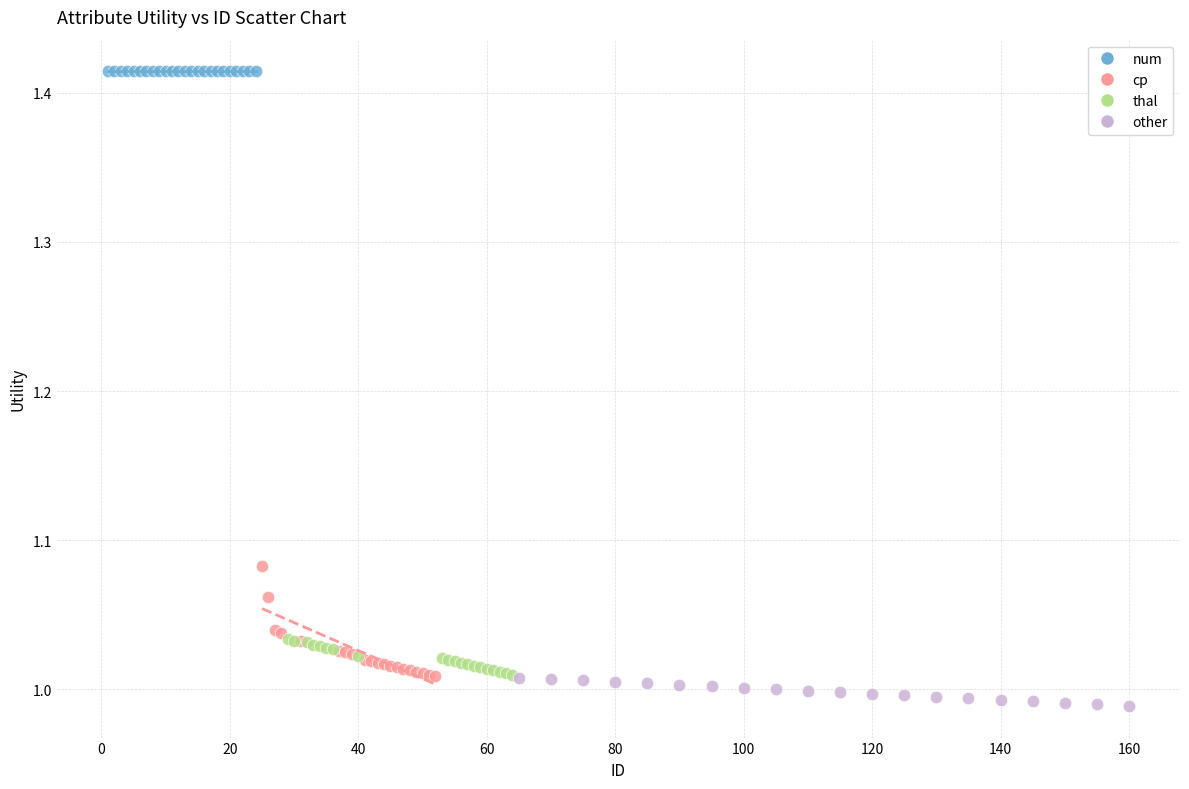

Which series contains the highest Y value?

num